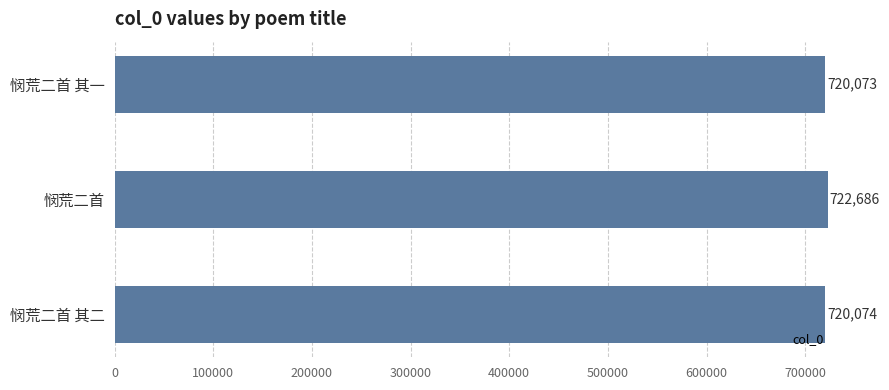

Which has a higher value, 悯荒二首 or 悯荒二首 其一?

悯荒二首